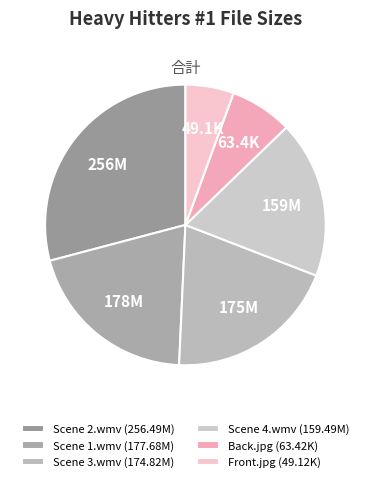

Is it true that Front.jpg is 6% of the pie?

True